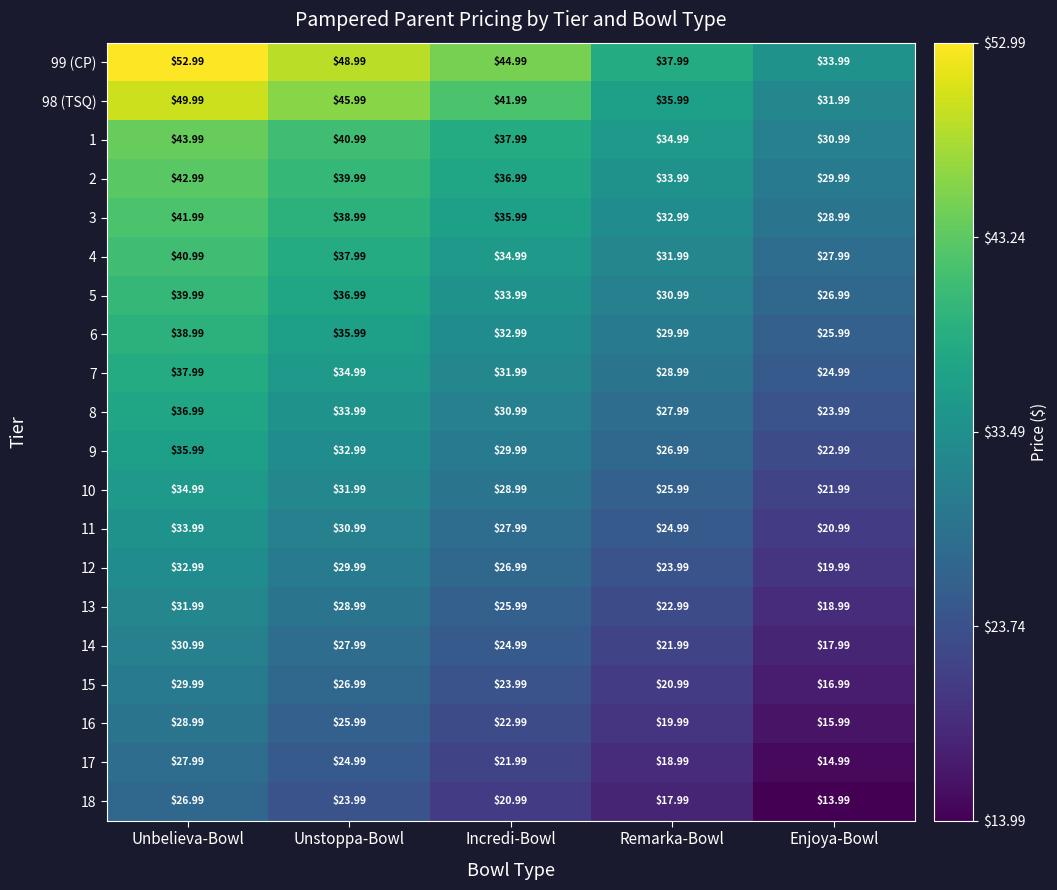

Where is 9 nearest to the value 29?

Incredi-Bowl